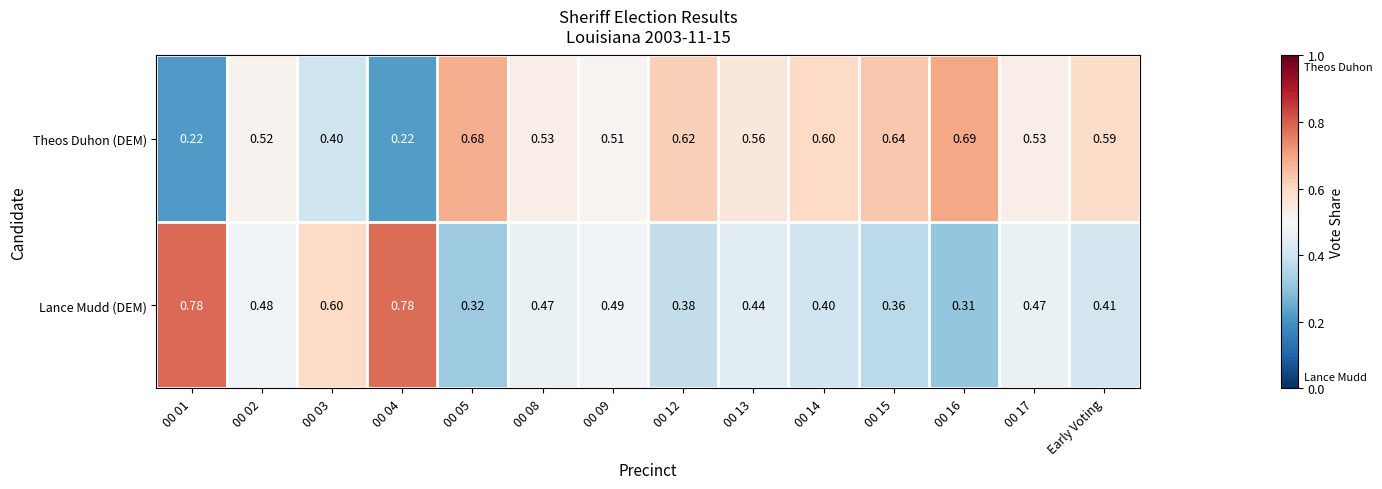

What is the total value across all series at 00 05?

1.0